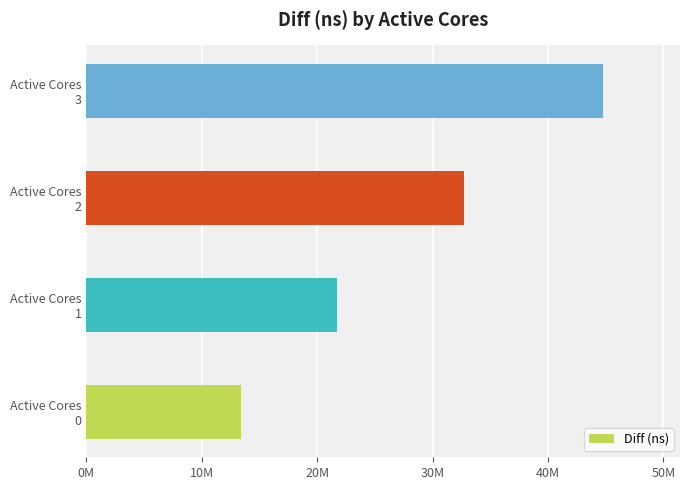

Which label corresponds to the smallest value in the chart?

Active Cores
0